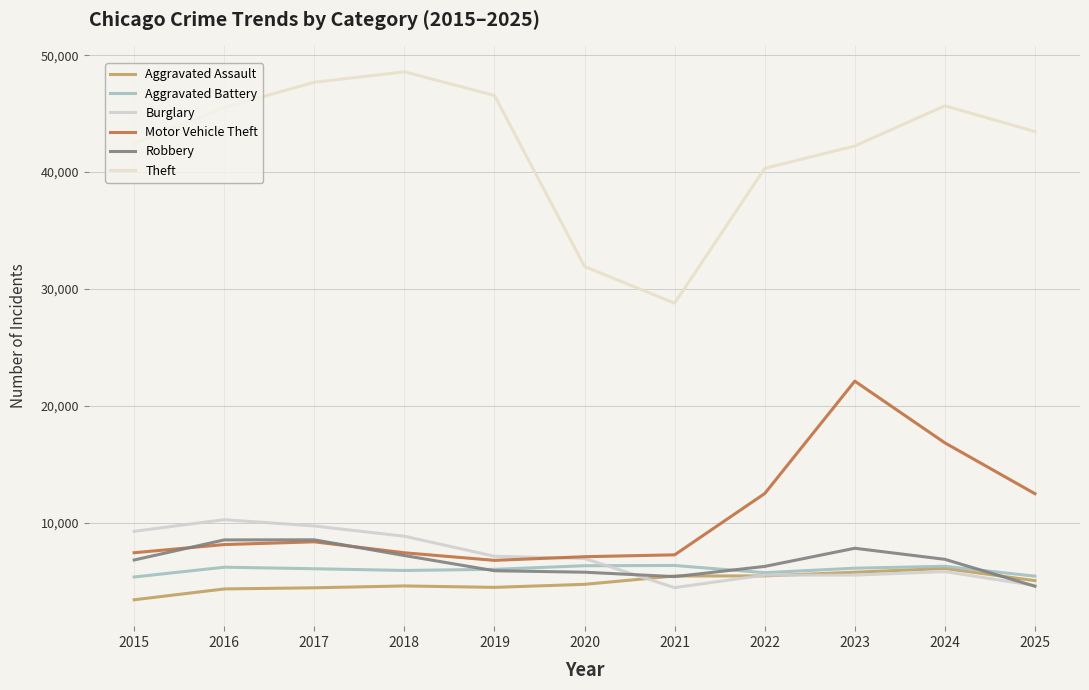

Rank the categories by Aggravated Assault value from lowest to highest.

2015, 2016, 2017, 2019, 2018, 2020, 2025, 2021, 2022, 2023, 2024